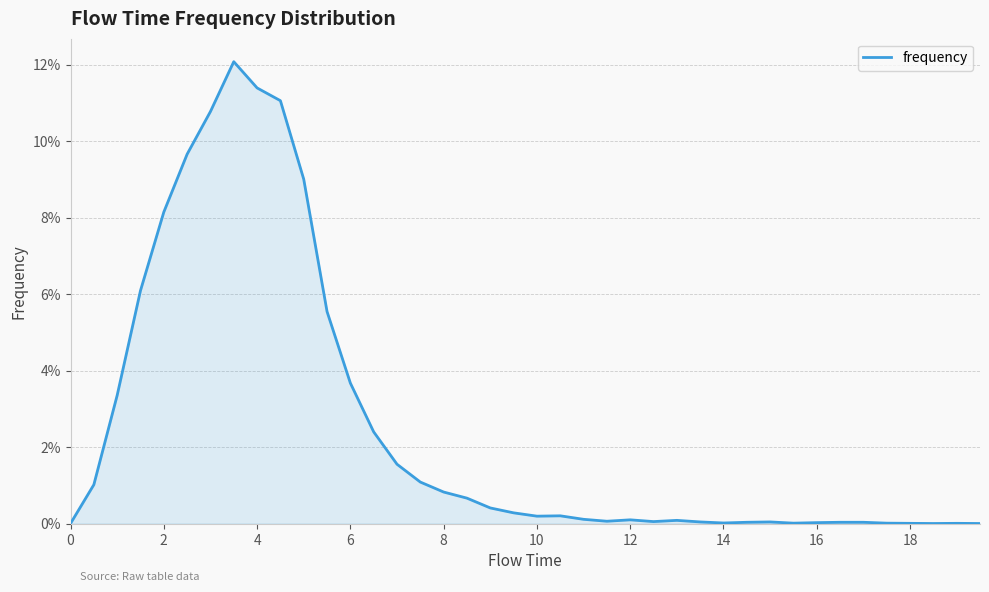

Does the chart display data point markers on the line(s)?

No